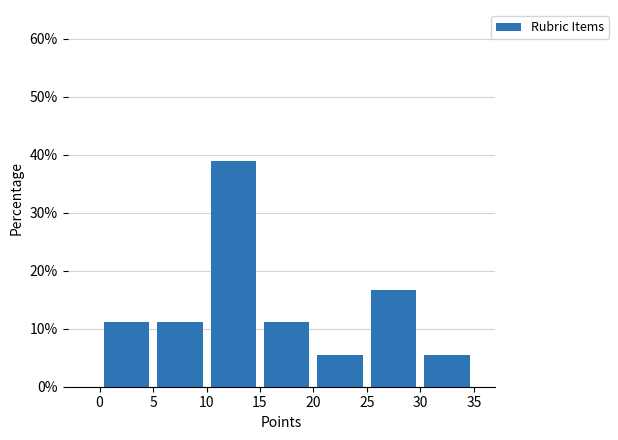

Over which range of the x-axis is the bar tallest?

10 to 15